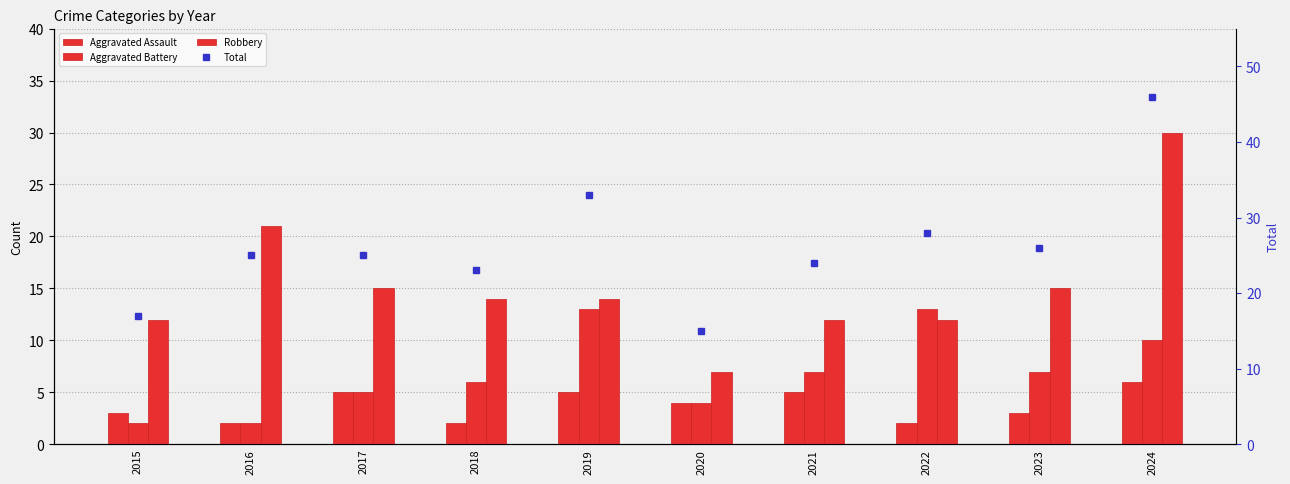

Rank the series by their maximum value, from lowest to highest.

Aggravated Assault, Aggravated Battery, Robbery, Total